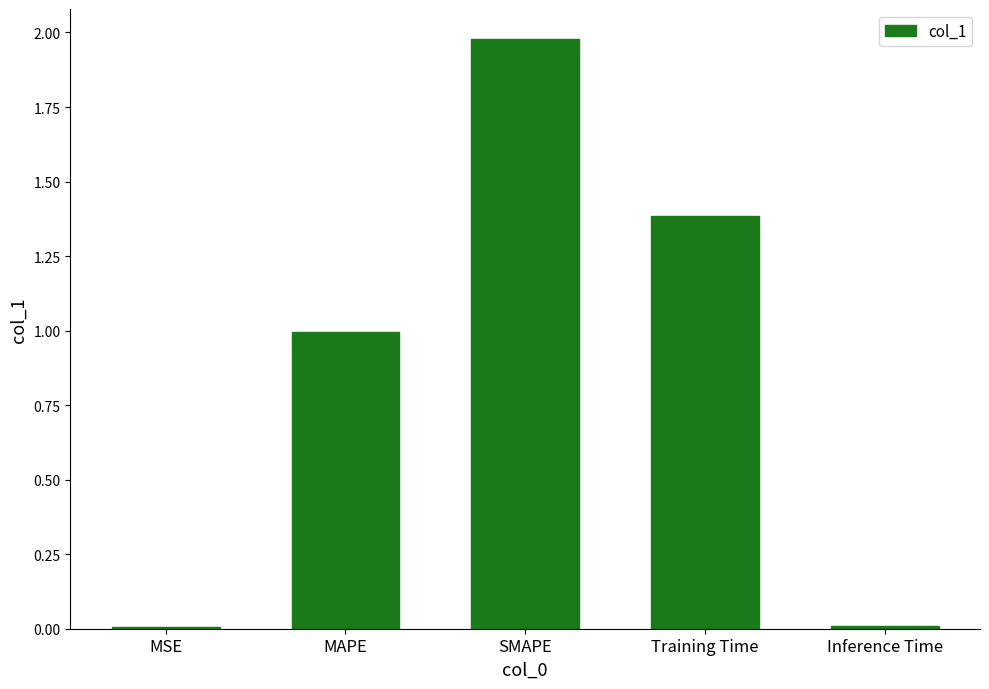

True or false: the data shows 2.0 at SMAPE.

True